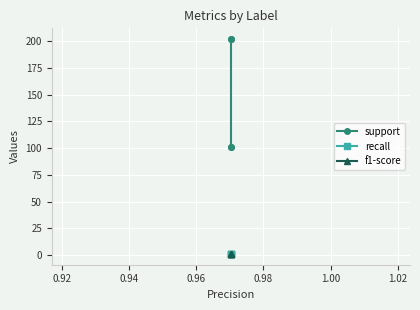

True or false: recall and f1-score intersect in this chart.

False